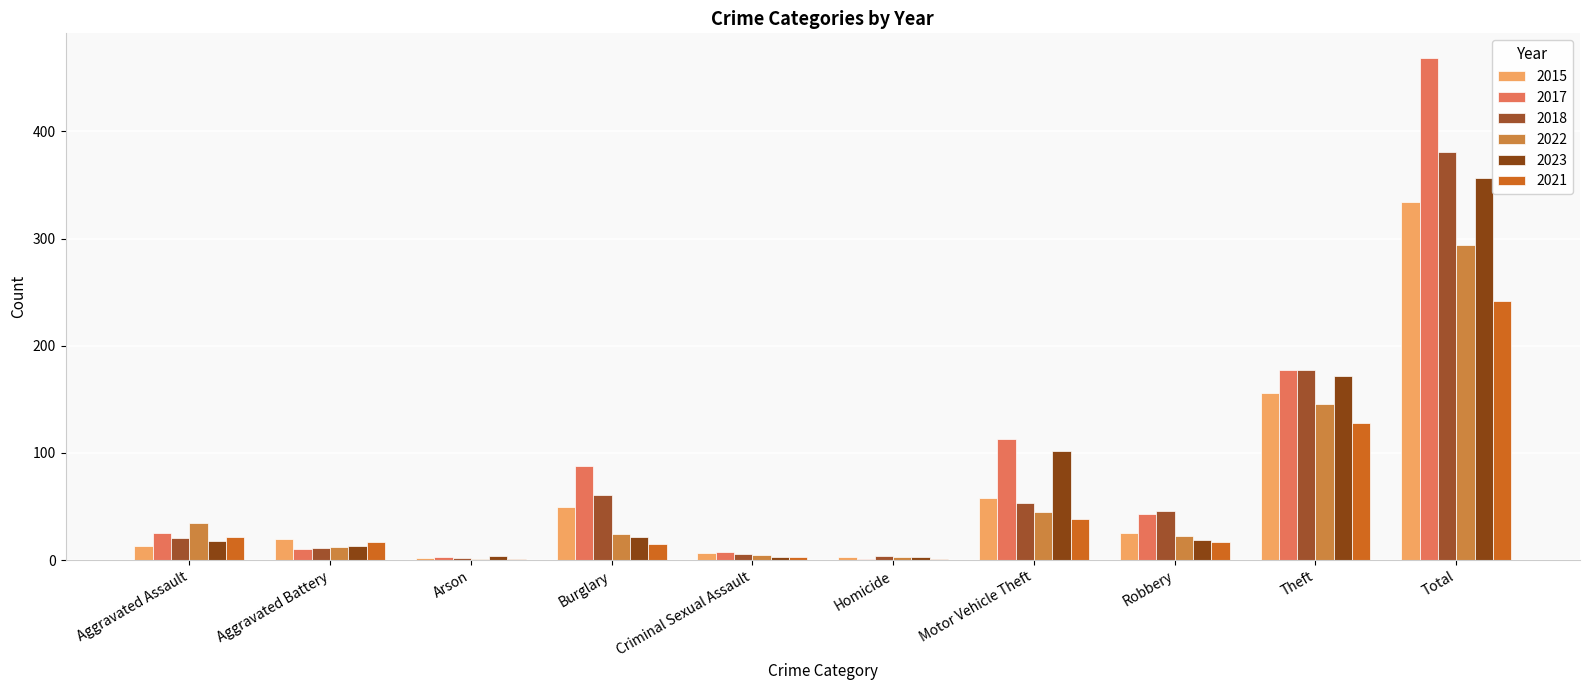

Reading right to left, list all the values displayed in this chart.

2015: 334	156	25	58	3	7	50	2	20	13
2017: 468	177	43	113	1	8	88	3	10	25
2018: 381	177	46	53	4	6	61	2	11	21
2022: 294	146	23	45	3	5	24	1	12	35
2023: 356	172	19	102	3	3	22	4	13	18
2021: 242	128	17	38	1	3	15	1	17	22